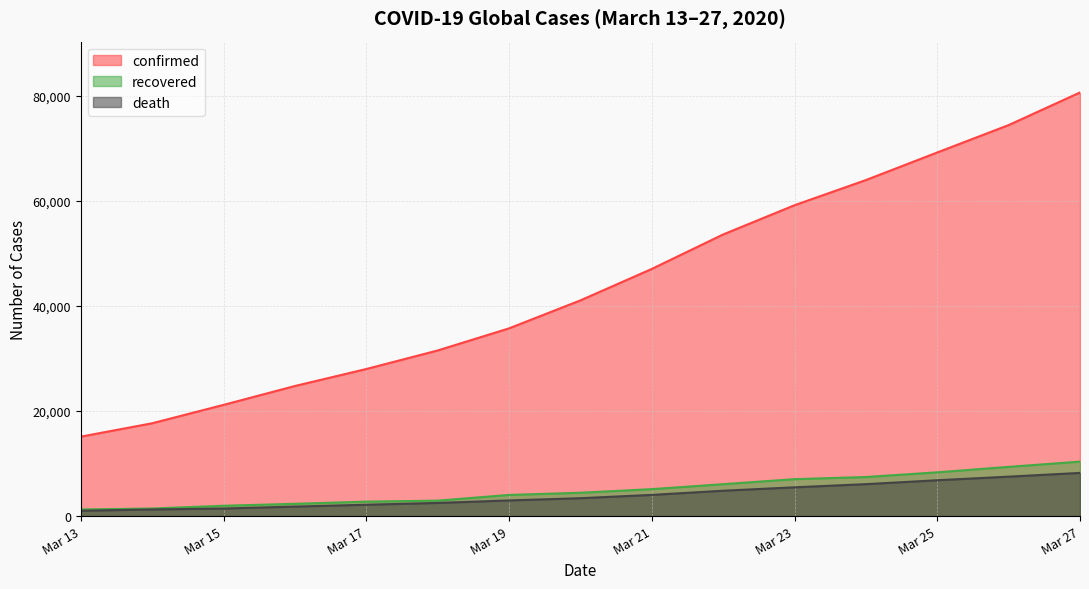

List the series in order of their peak value, lowest first.

death, recovered, confirmed